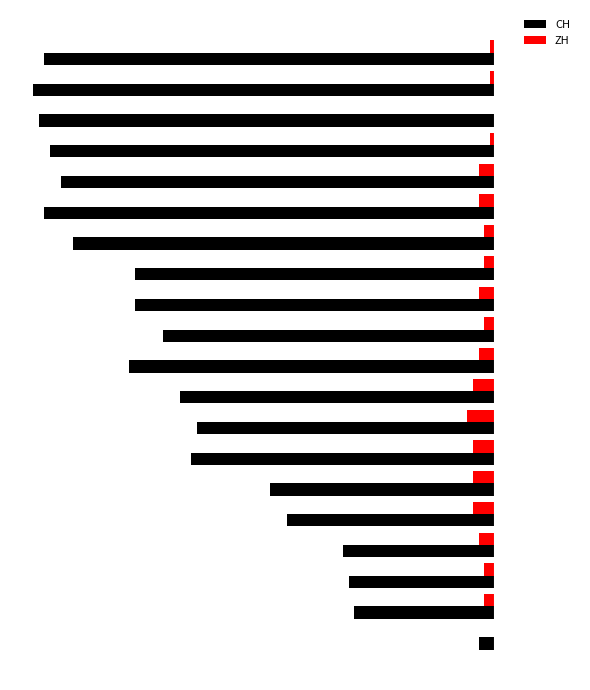

What are all the series names shown in the legend?

CH, ZH